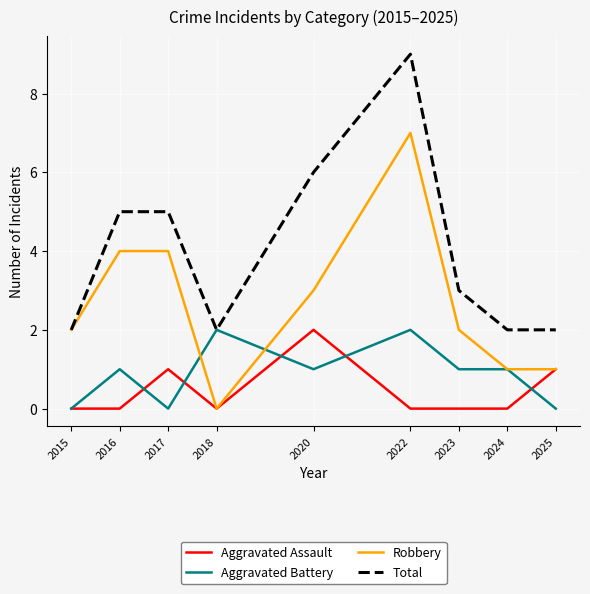

Reading right to left, transcribe all the data shown in this chart.

Aggravated Assault: 2025=1	2024=0	2023=0	2022=0	2020=2	2018=0	2017=1	2016=0	2015=0
Aggravated Battery: 2025=0	2024=1	2023=1	2022=2	2020=1	2018=2	2017=0	2016=1	2015=0
Robbery: 2025=1	2024=1	2023=2	2022=7	2020=3	2018=0	2017=4	2016=4	2015=2
Total: 2025=2	2024=2	2023=3	2022=9	2020=6	2018=2	2017=5	2016=5	2015=2